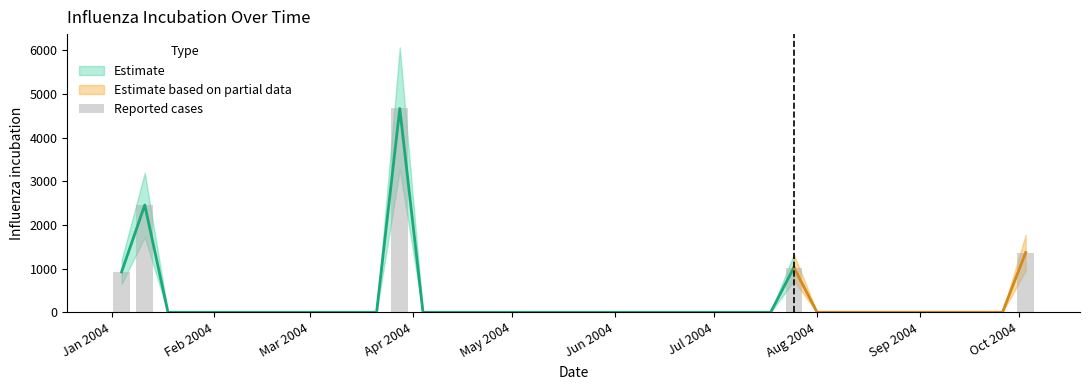

Reading left to right, extract all data points from this chart.

924.4	2458.3	0.0	0.0	0.0	0.0	0.0	0.0	0.0	0.0	0.0	0.0	4669.2	0.0	0.0	0.0	0.0	0.0	0.0	0.0	0.0	0.0	0.0	0.0	0.0	0.0	0.0	0.0	0.0	1025.0	0.0	0.0	0.0	0.0	0.0	0.0	0.0	0.0	0.0	1368.3